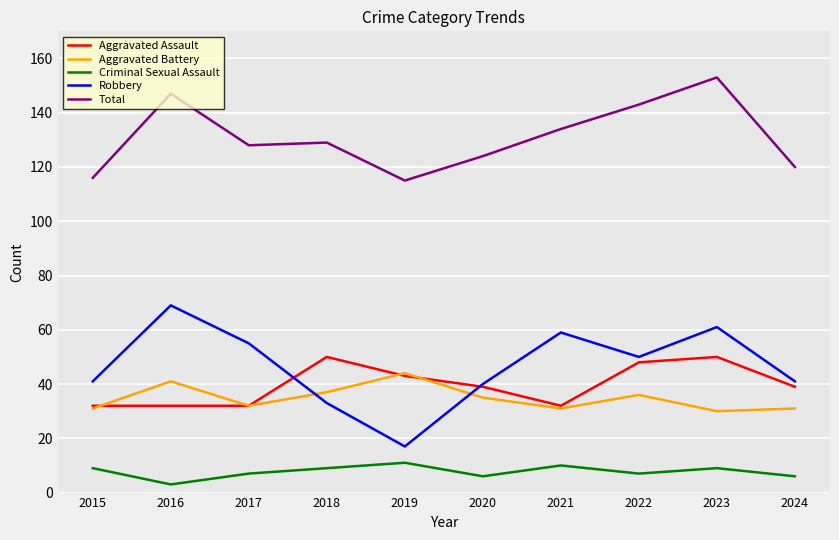

What are all the series names shown in the legend?

Aggravated Assault, Aggravated Battery, Criminal Sexual Assault, Robbery, Total